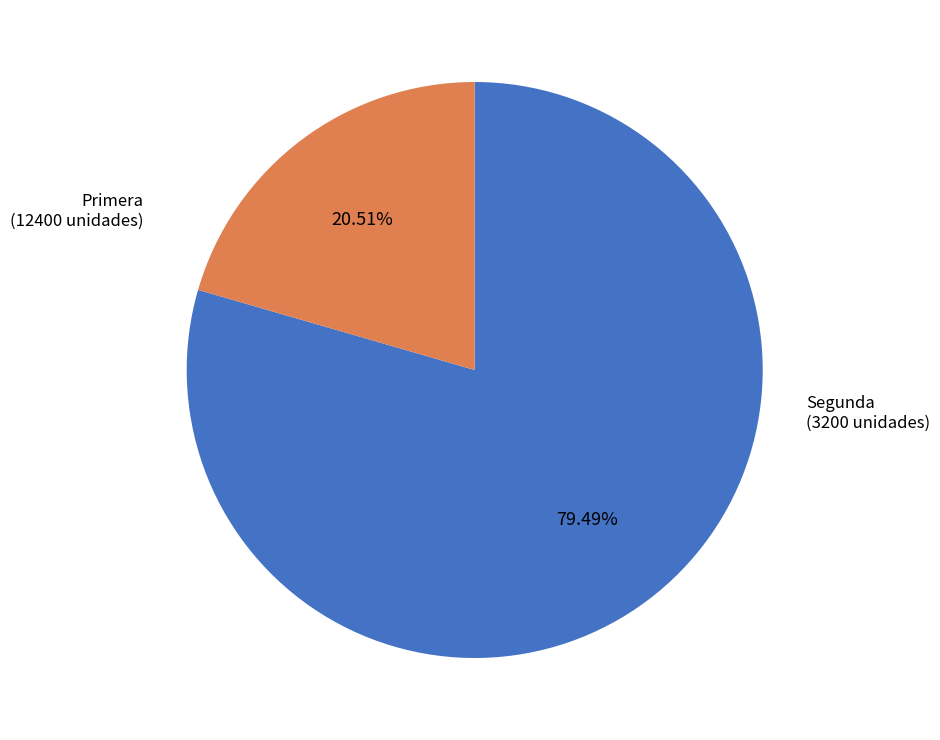

To the nearest percent, what percentage of the pie is Primera?

79%